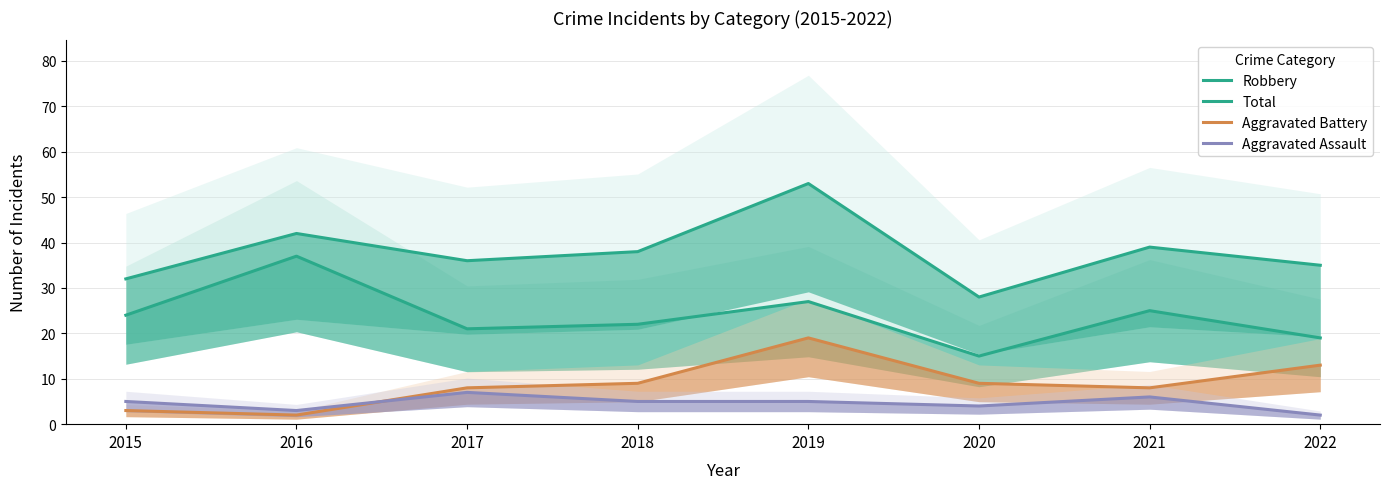

At which label does Total first exceed 38?

2016